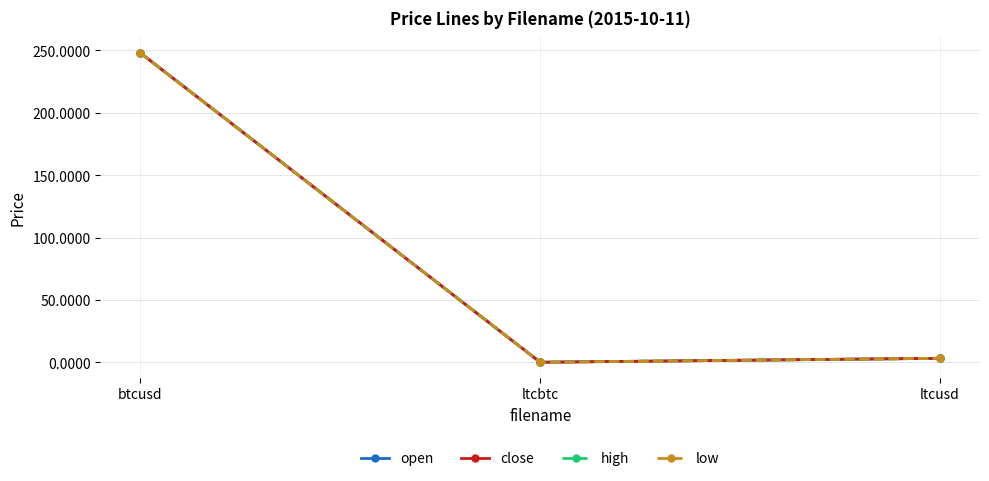

What is the maximum value for close?

248.0